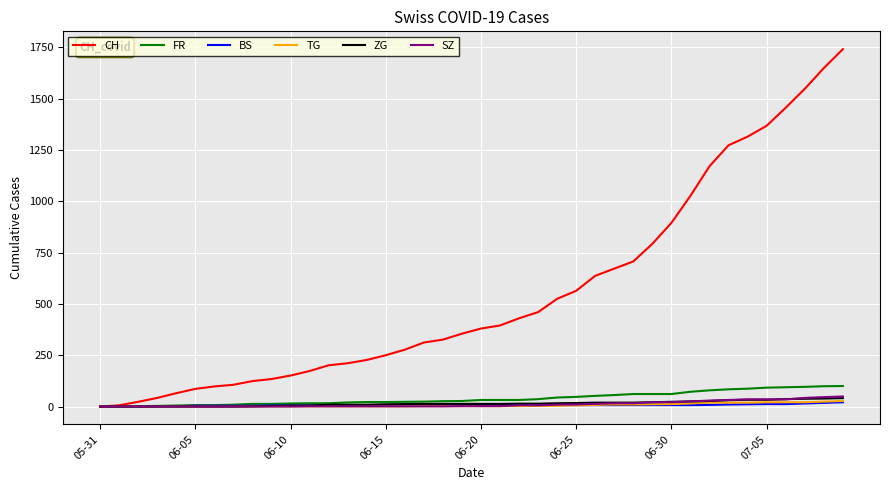

Which series has the widest spread of values?

CH